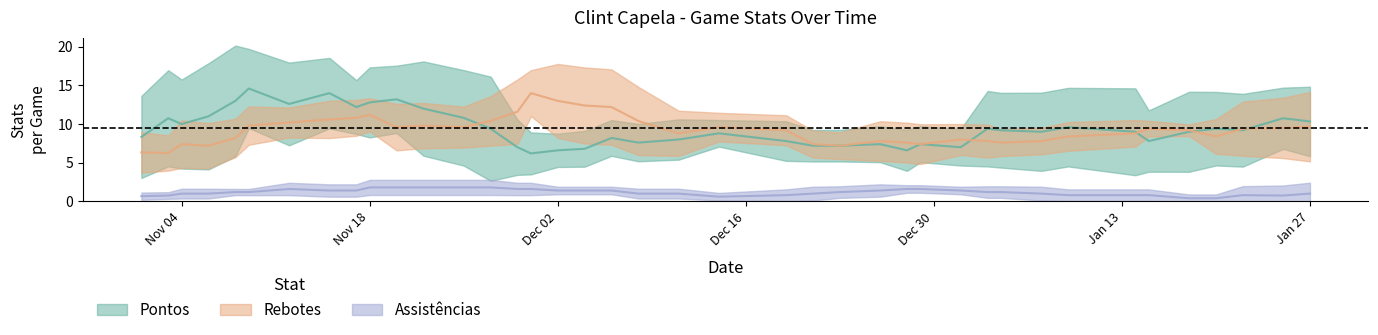

What are all the series names shown in the legend?

Pontos, Rebotes, Assistências